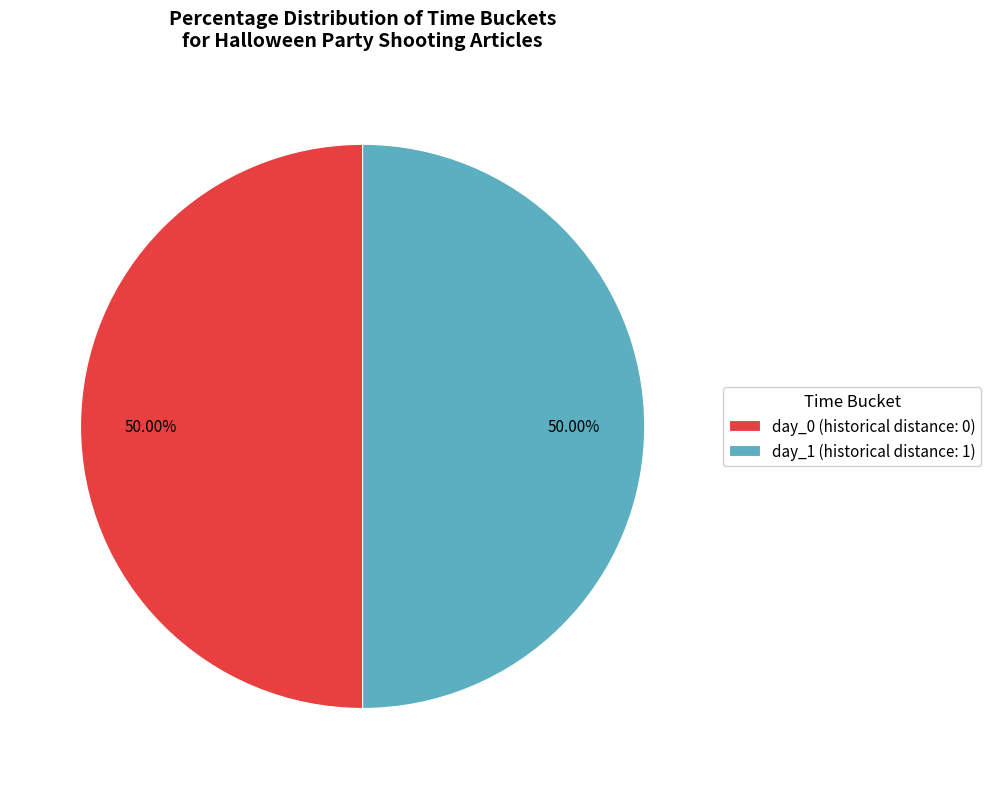

Approximately how many times larger is the value at day_1 (historical distance: 1) compared to day_0 (historical distance: 0)?

1.0